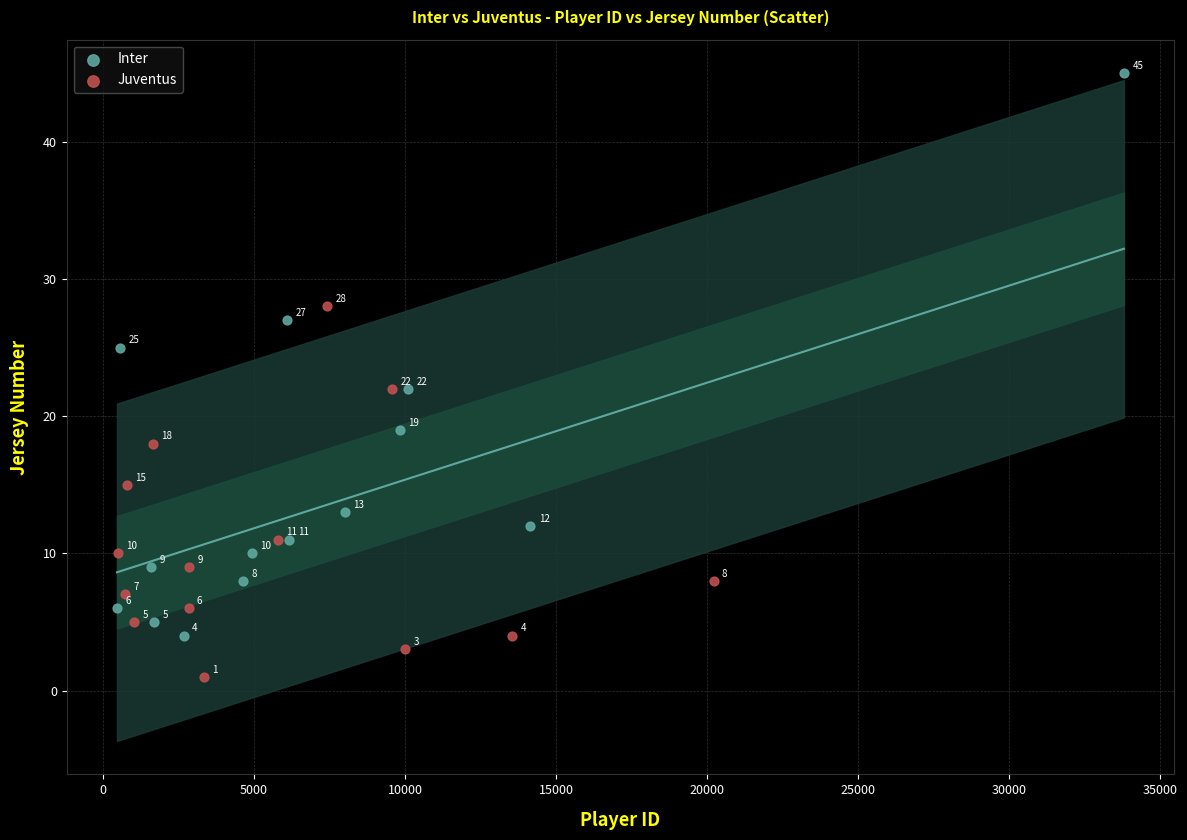

Which series has the largest Y range (max minus min)?

Inter